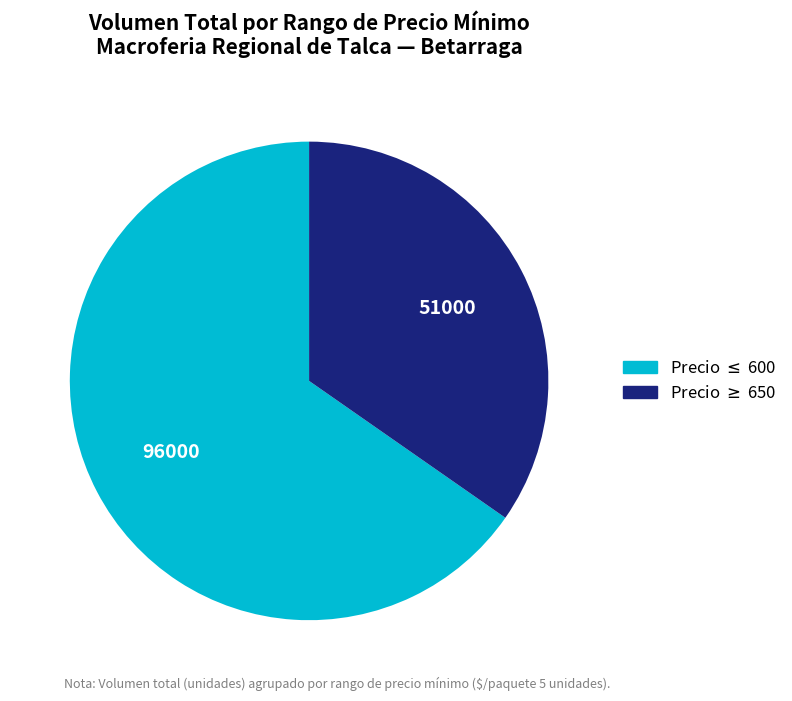

Is there a majority slice in this chart?

Yes